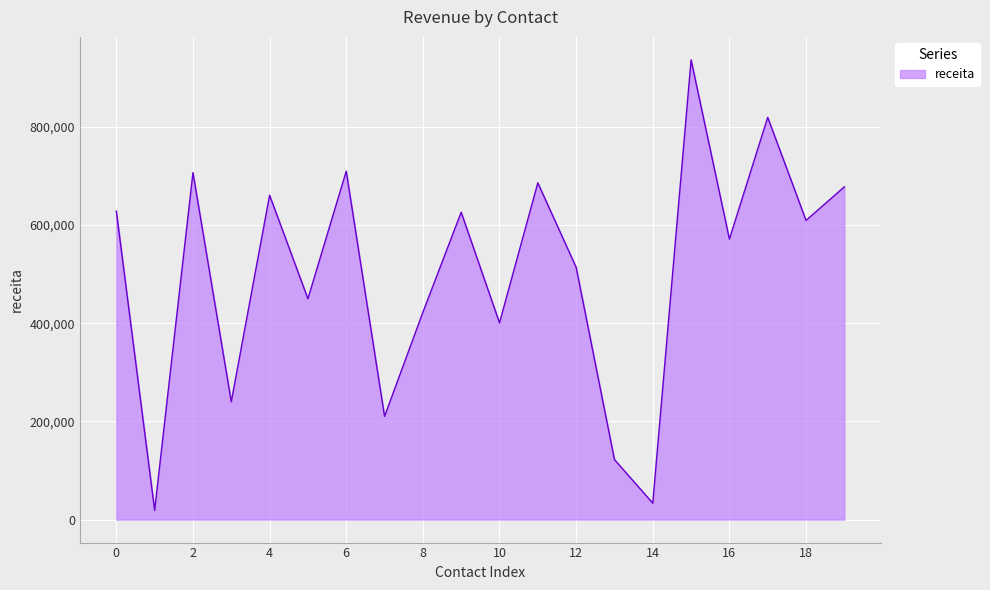

What is the difference between the maximum and minimum values?

917620.8